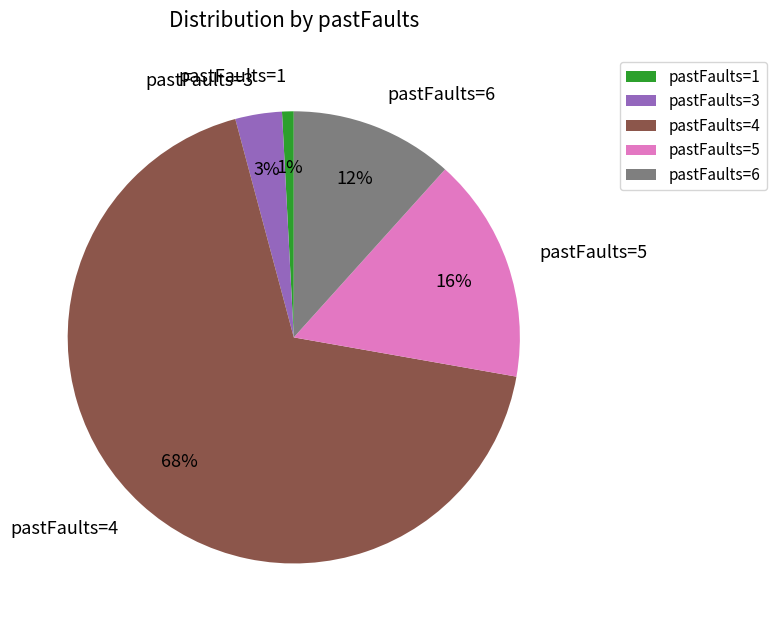

To the nearest percent, what is the combined percentage of pastFaults=5 and pastFaults=3?

19%